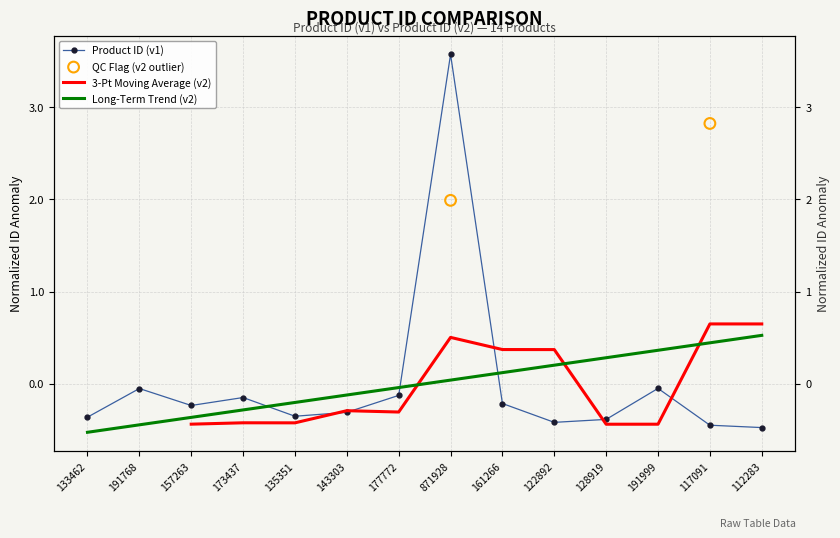

What is the change in value from 143303 to 161266?

+0.1